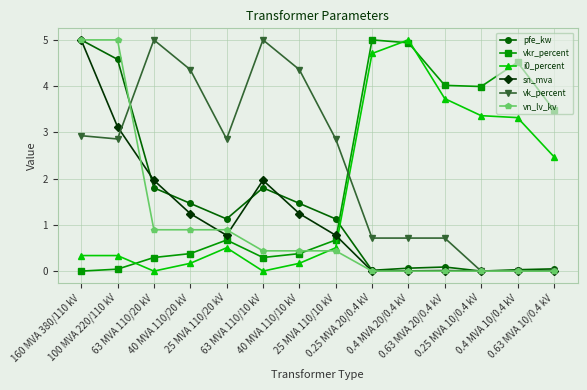

Is the value of vk_percent at 0.4 MVA 20/0.4 kV greater than the value of vkr_percent at 0.4 MVA 20/0.4 kV?

No